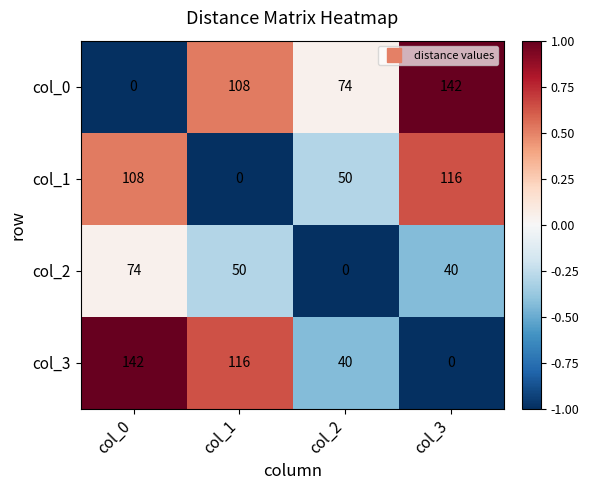

At how many categories does at least one series exceed 108?

3